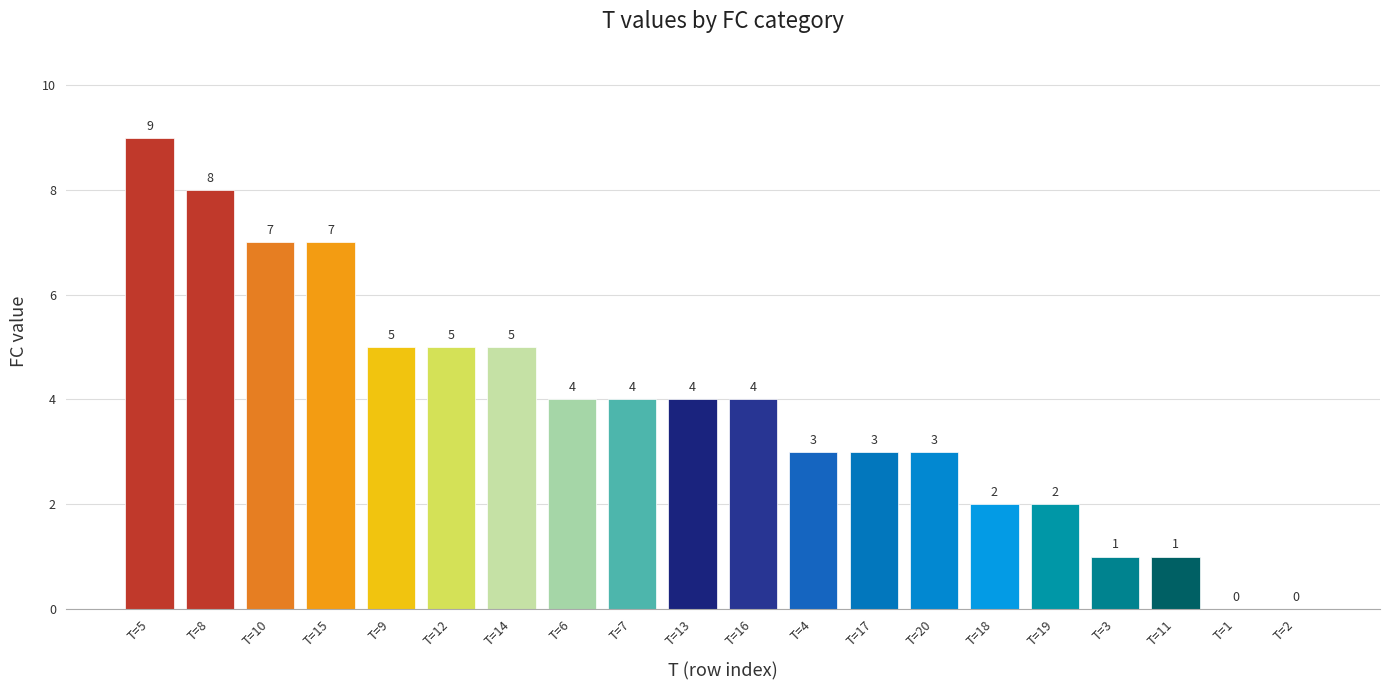

Reading right to left, extract all data points from this chart.

T=2=0	T=1=0	T=11=1	T=3=1	T=19=2	T=18=2	T=20=3	T=17=3	T=4=3	T=16=4	T=13=4	T=7=4	T=6=4	T=14=5	T=12=5	T=9=5	T=15=7	T=10=7	T=8=8	T=5=9